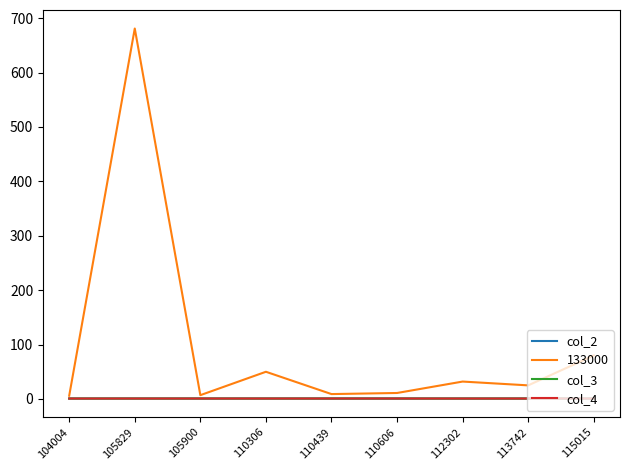

What is the highest value of the 133000 series?

681.0